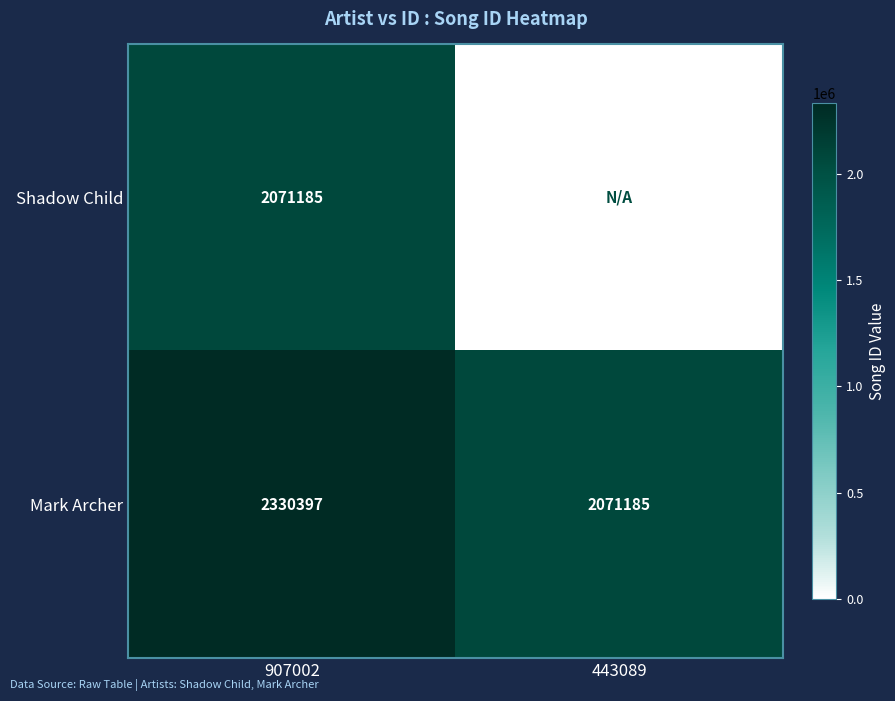

At which label does Mark Archer reach its minimum?

443089